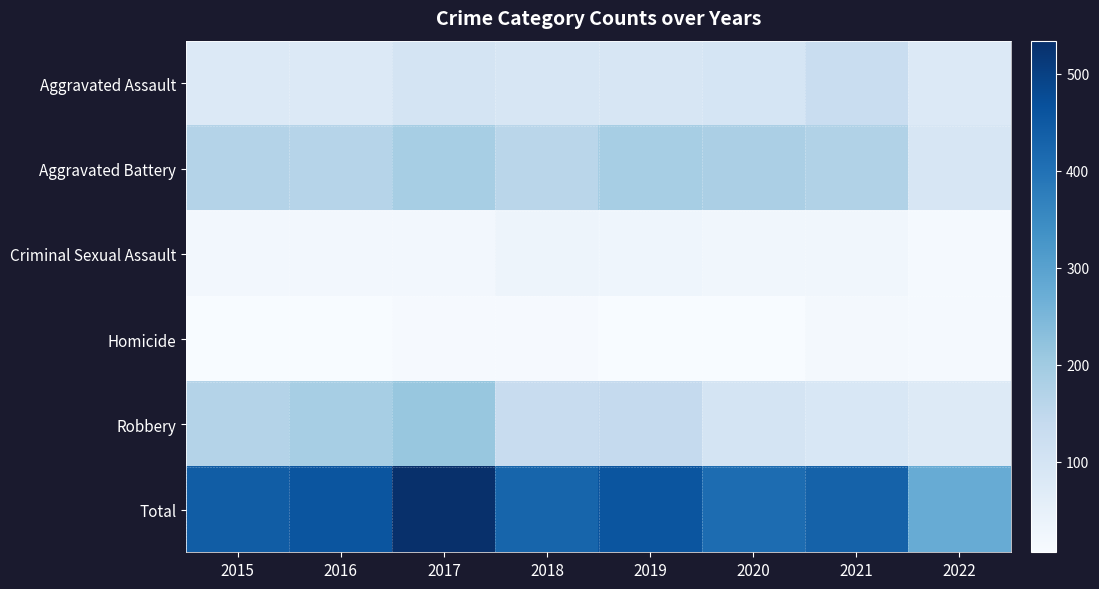

How many categories are shown in the chart?

8